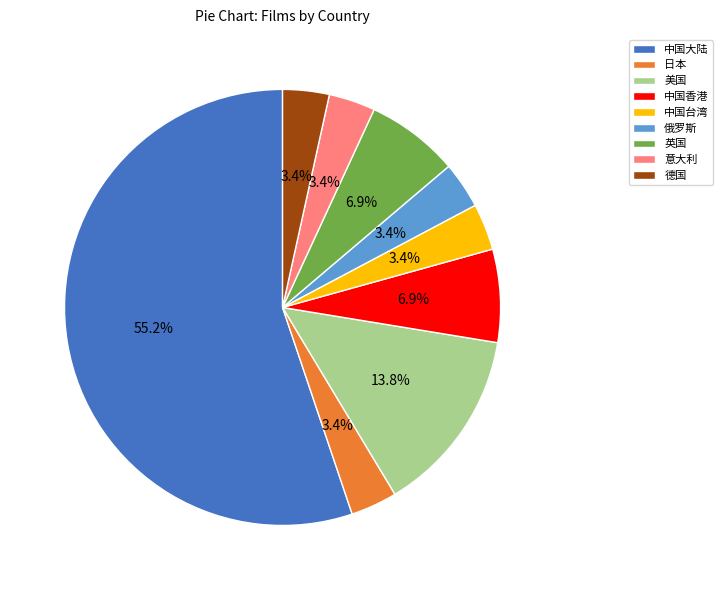

Which slice is the largest?

中国大陆